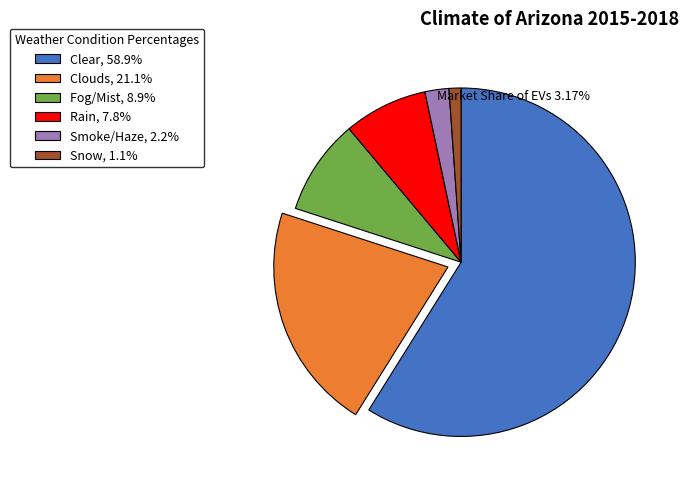

Does Clear, 58.9% represent more than half of the total?

Yes